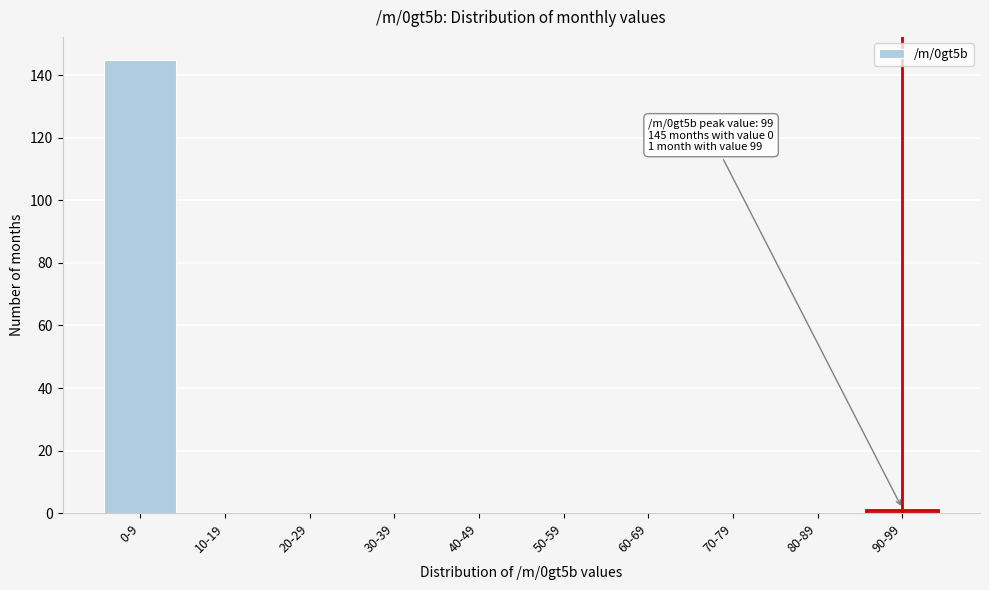

Reading left to right, extract all data points from this chart.

0-9=145	10-19=0	20-29=0	30-39=0	40-49=0	50-59=0	60-69=0	70-79=0	80-89=0	90-99=1